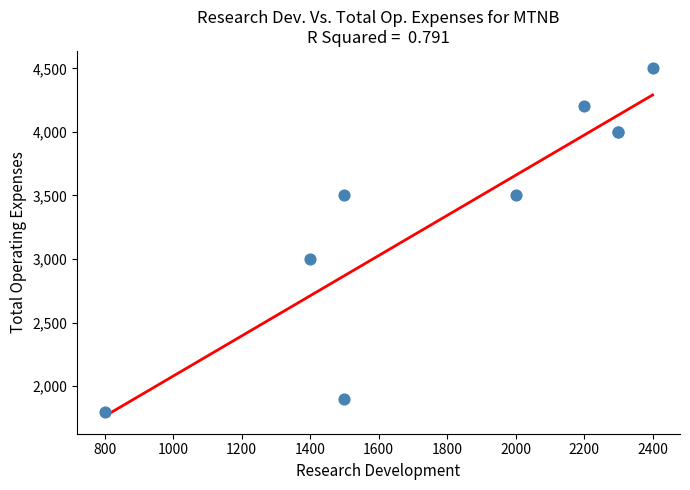

What Y value in the scatter plot is closest to 3150?

3000